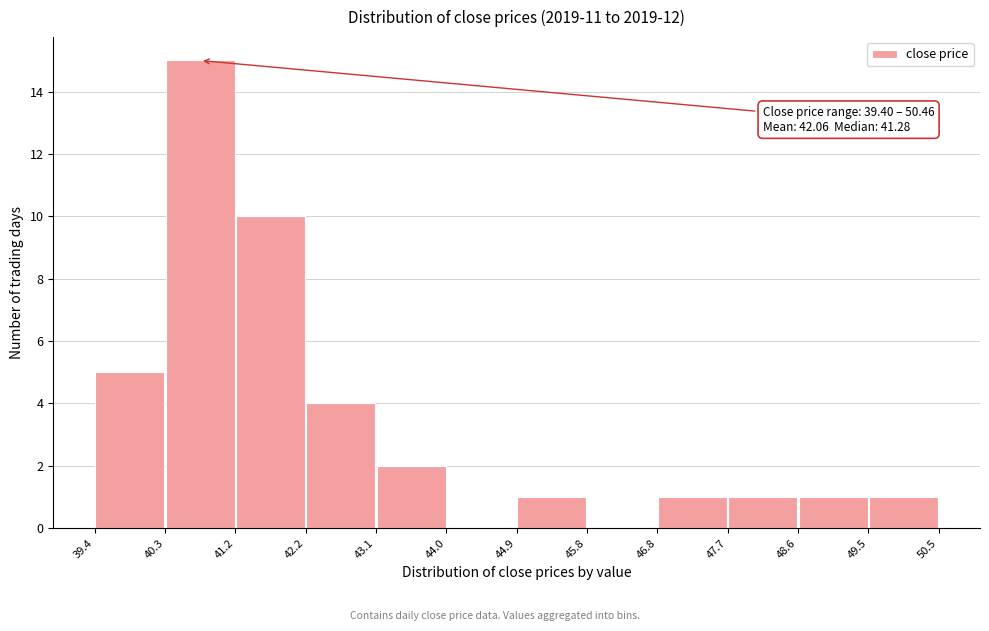

Which range on the x-axis has the tallest bar?

40.3 to 41.2